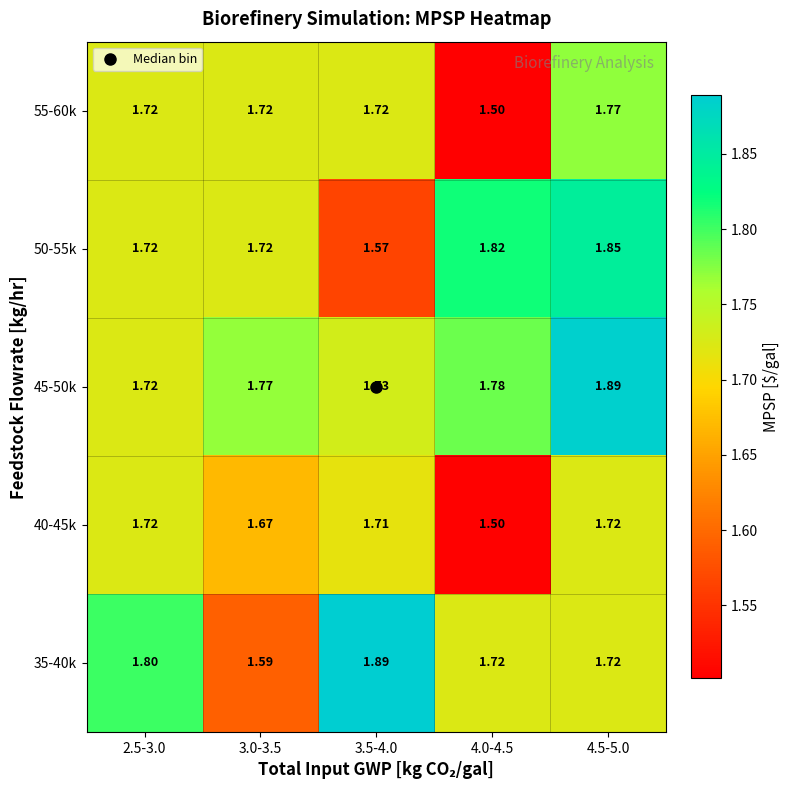

Which series changed the most between 2.5-3.0 and 3.0-3.5?

35-40k